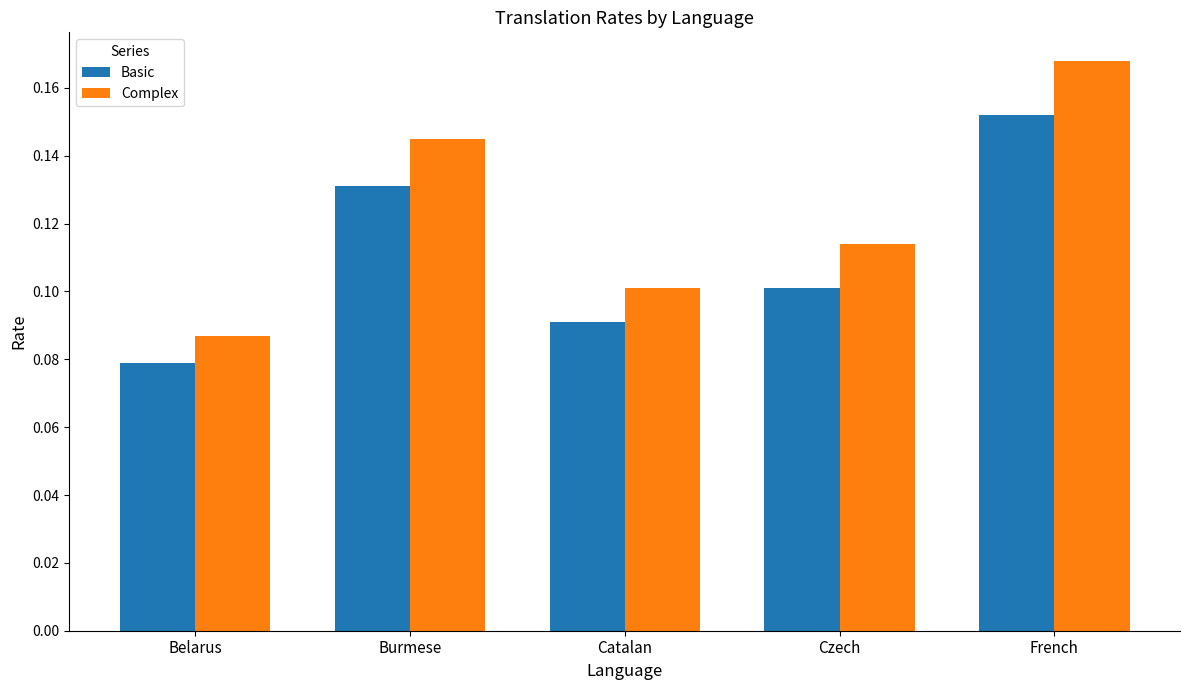

True or false: Basic has a value of 0.1 at Burmese.

True